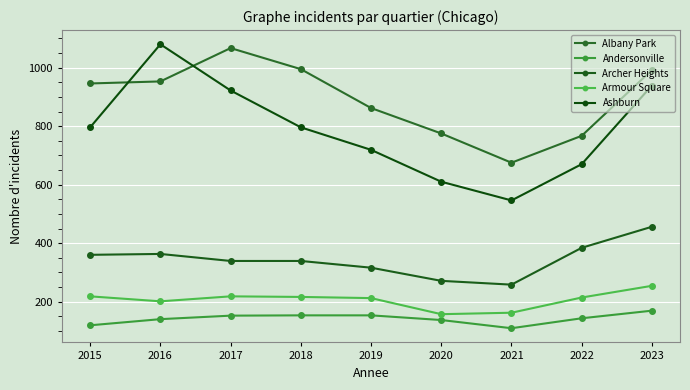

How many data points in Andersonville are less than 143?

4